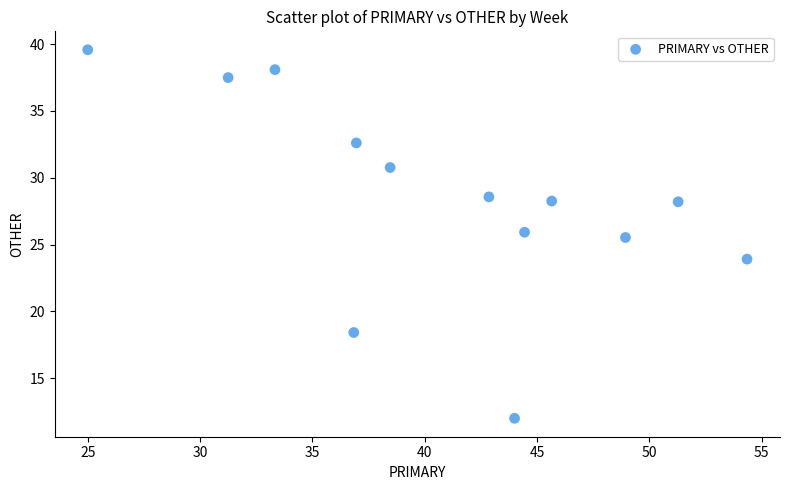

What is the range of X values (max minus min)?

29.3